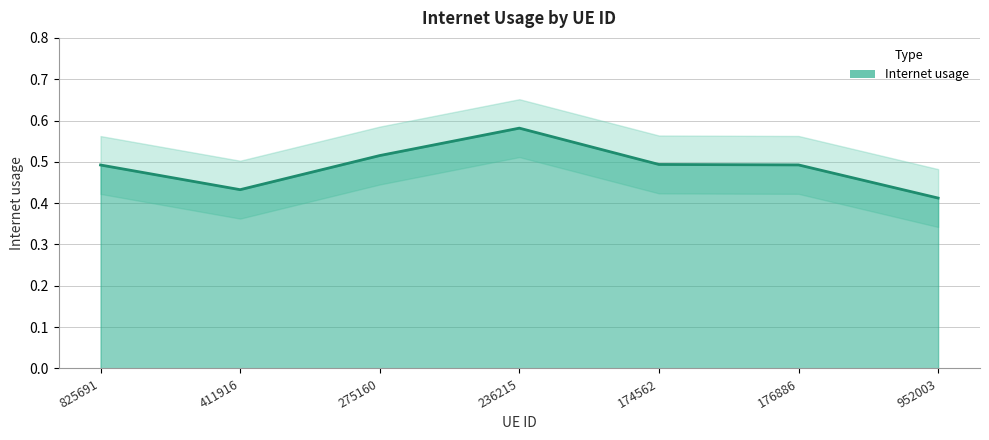

Does the chart have visible grid lines?

Yes